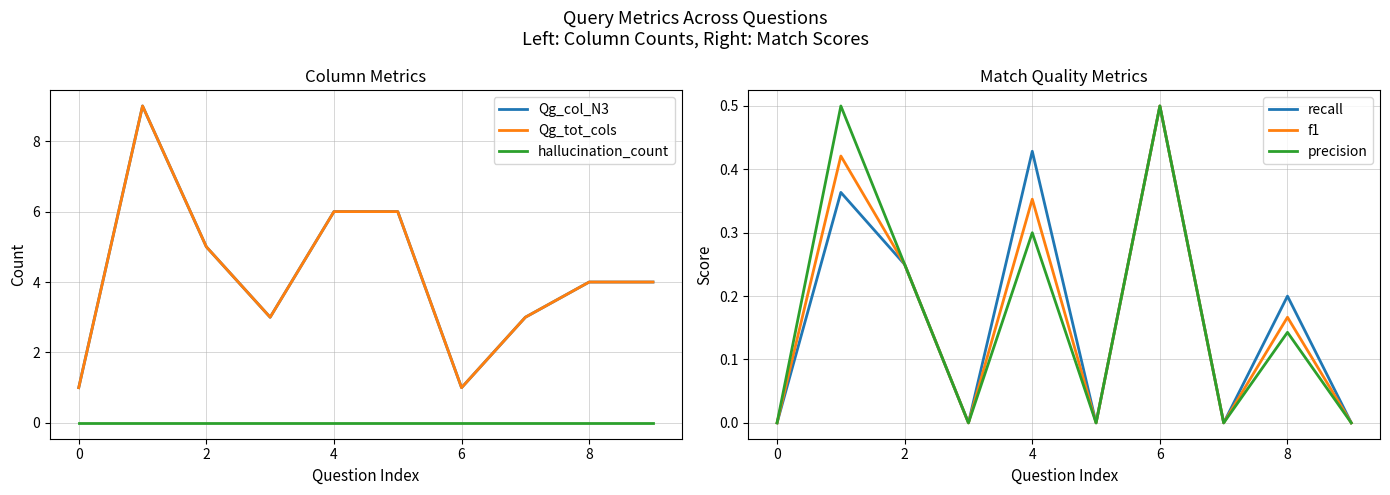

What is the label of the 3rd point from the right?

7